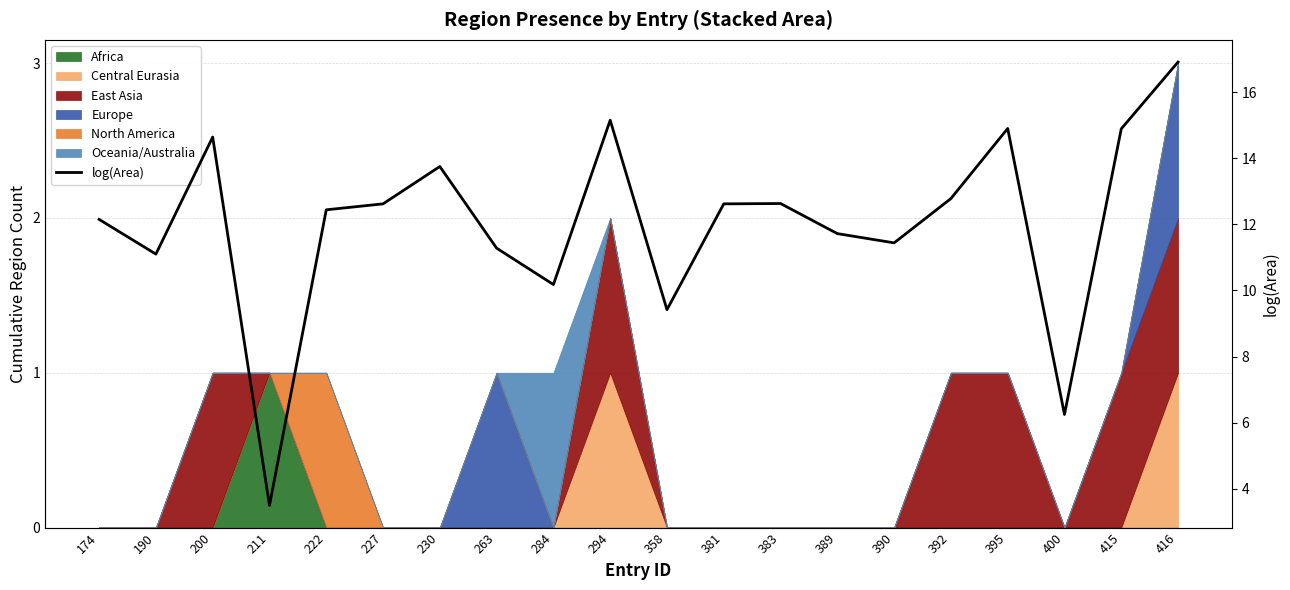

At which category does the chart reach its minimum across all series?

211